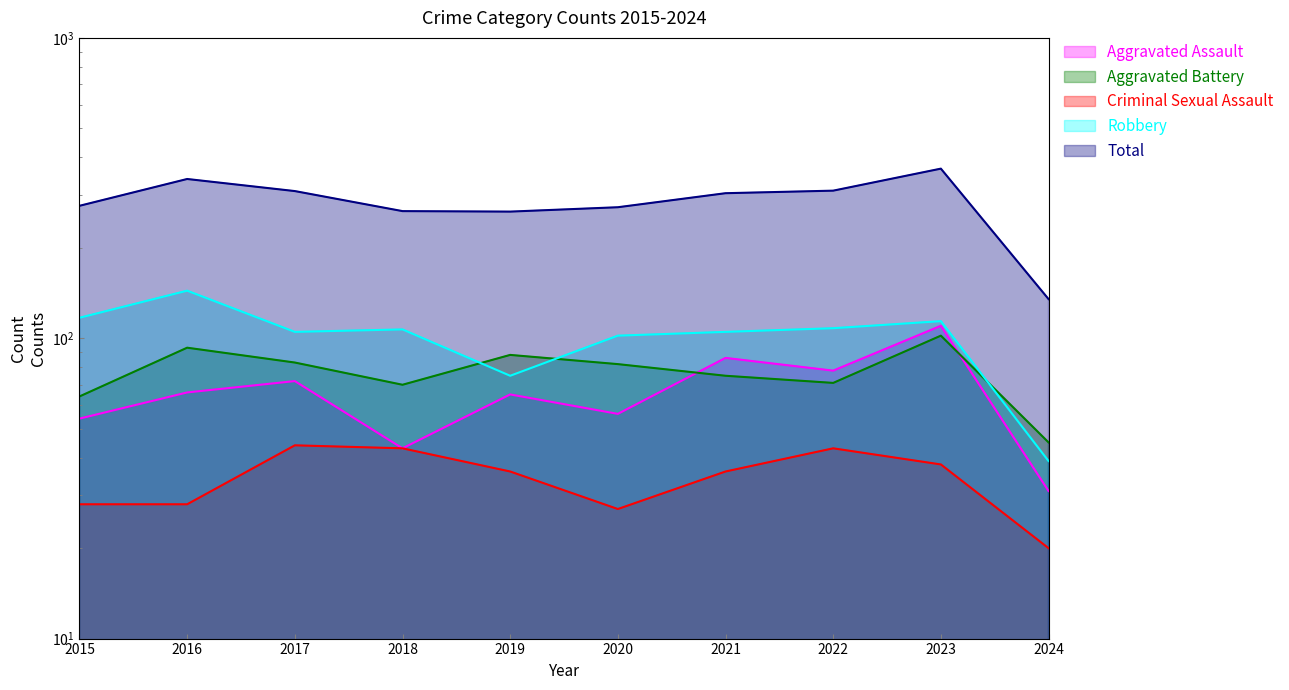

Is it true that Robbery equals 105 at 2019?

False